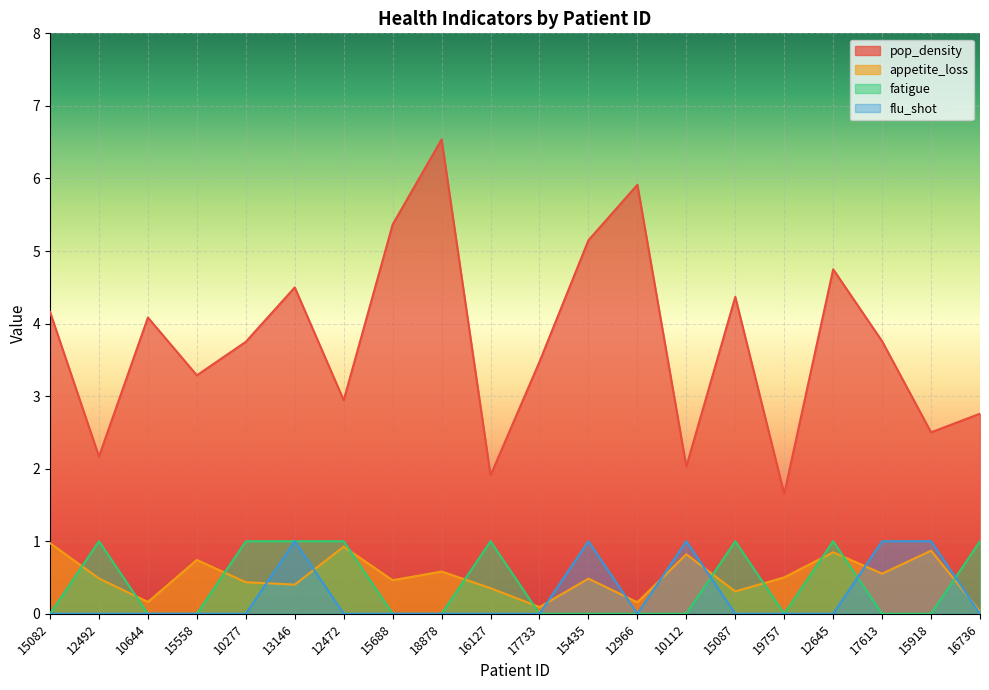

What is the average value of the flu_shot series?

0.2